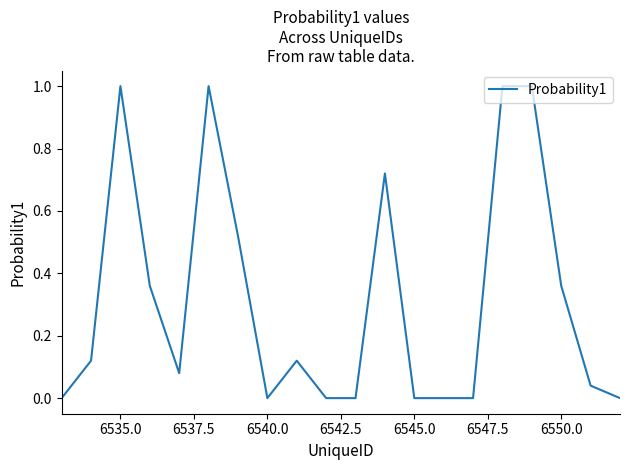

What is the maximum value shown in the chart?

1.0